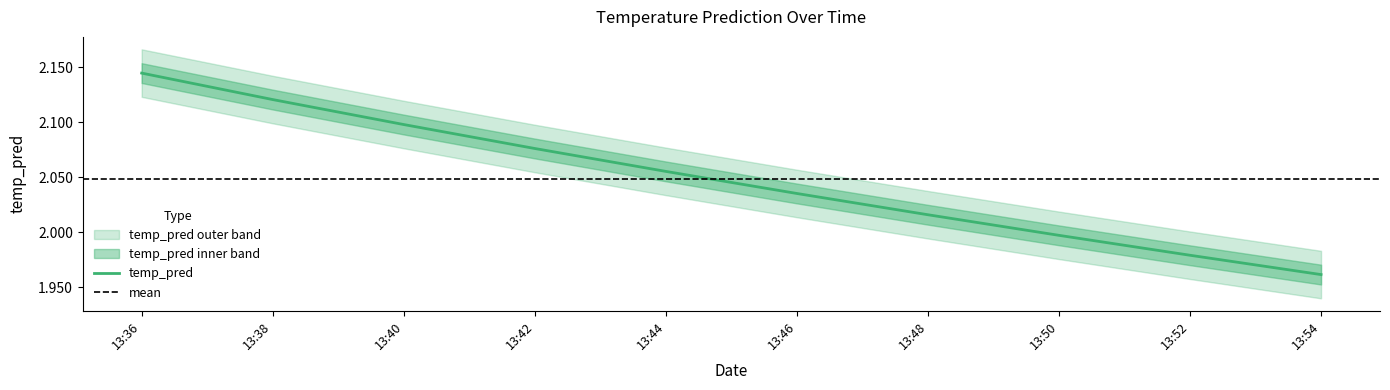

What is the difference between the second highest and minimum values?

0.2